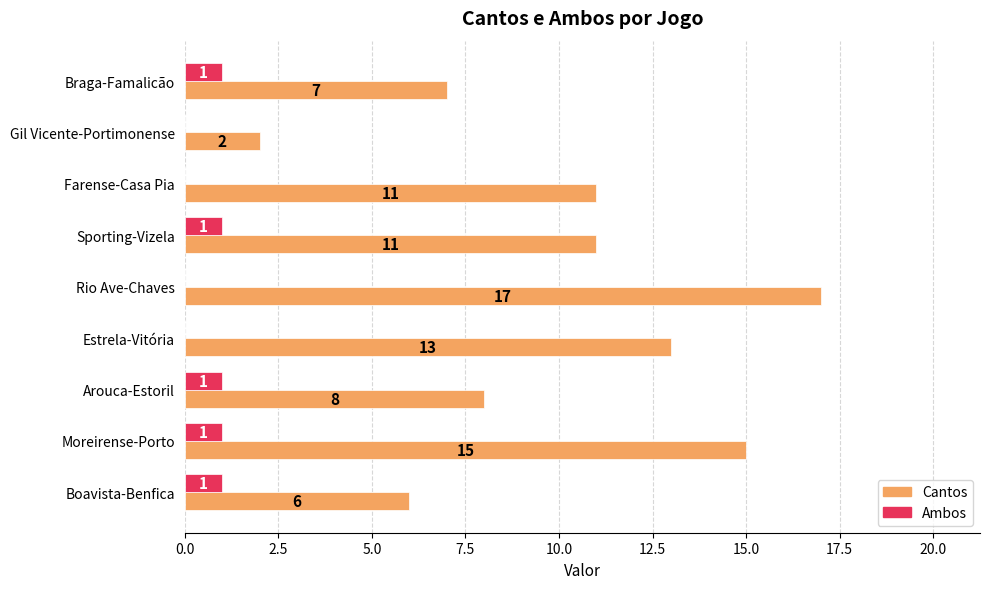

What is the total value across all series at Farense-Casa Pia?

11